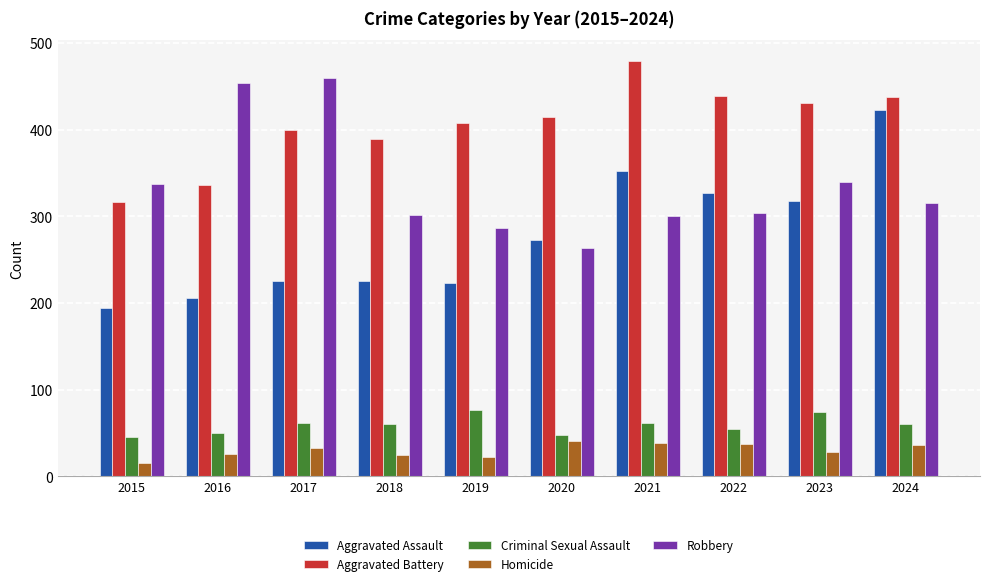

At which label is Aggravated Battery closest to 397?

2017